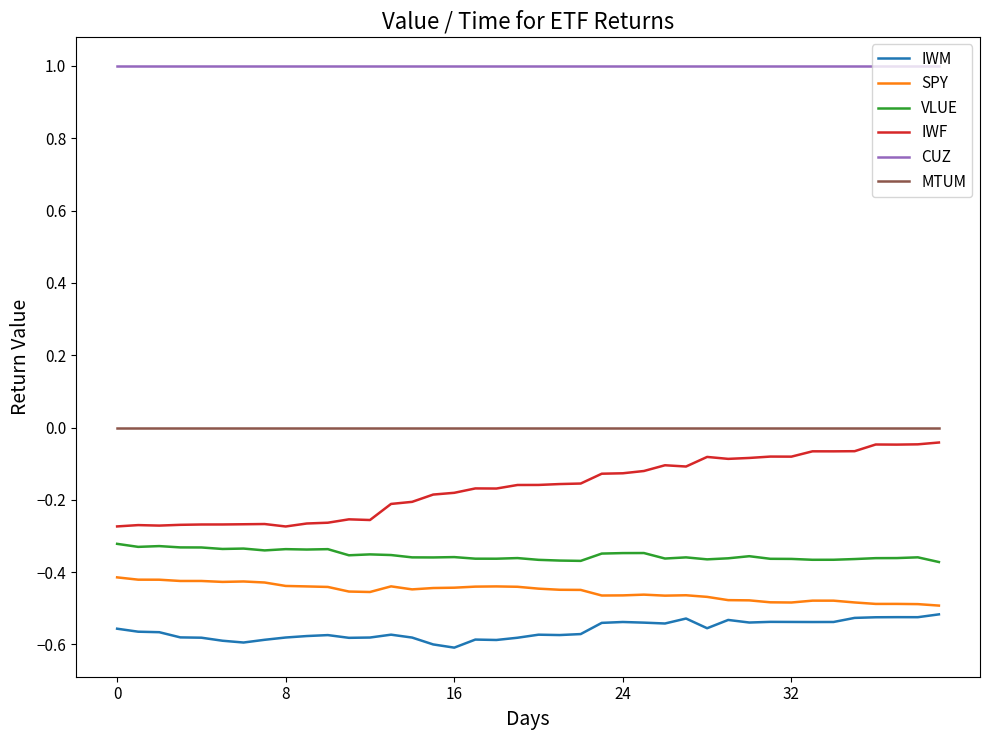

Which series has the widest spread of values?

IWF